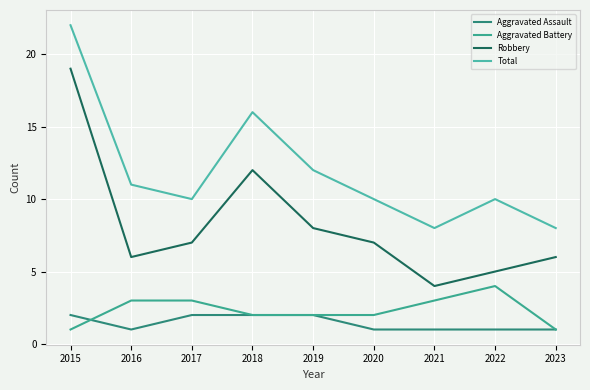

What is the value of the Robbery point at the 3rd from the left?

7